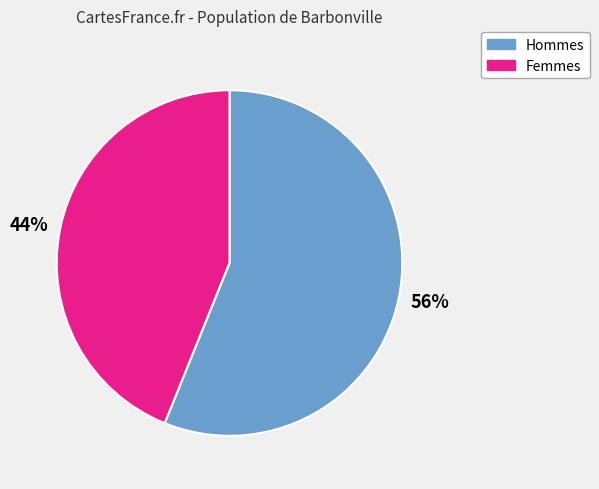

How many segments does this pie chart have?

2